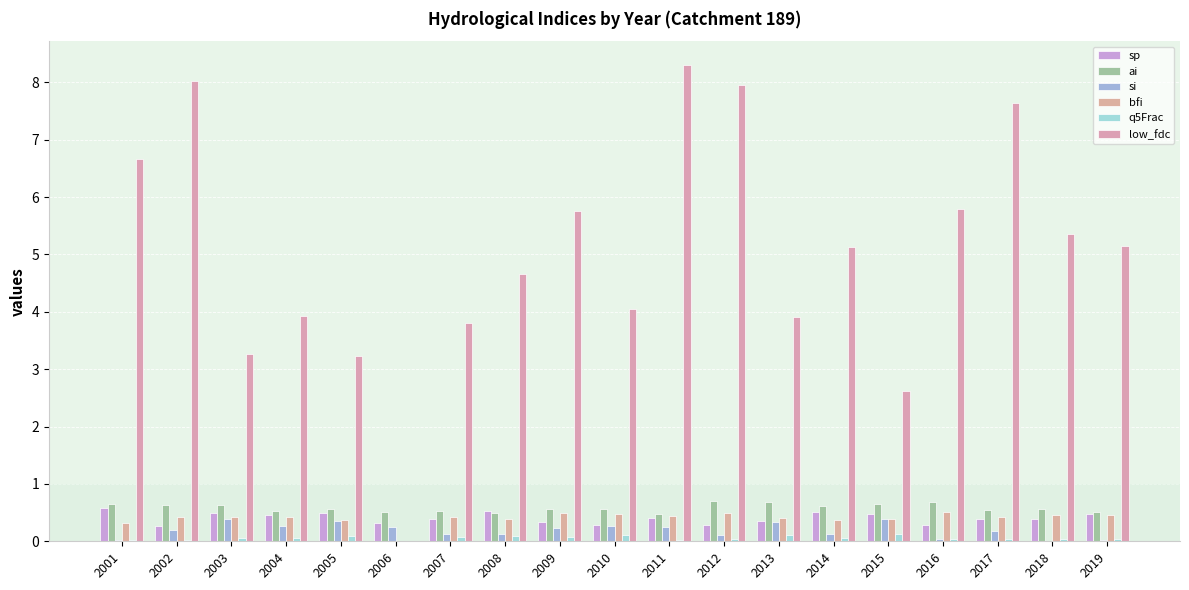

What is the value of the q5Frac bar at the 3rd from the left?

0.1